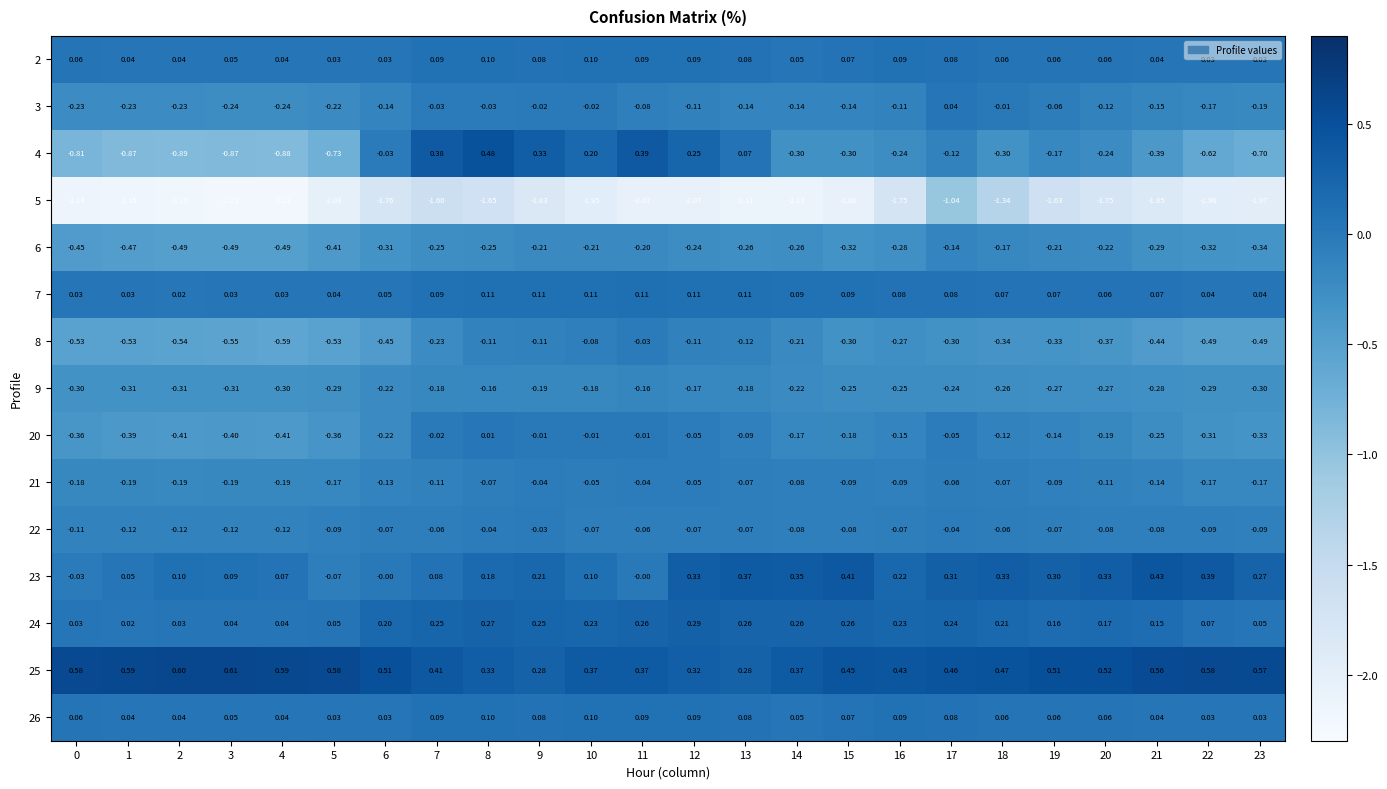

Count the number of data series in this chart.

15